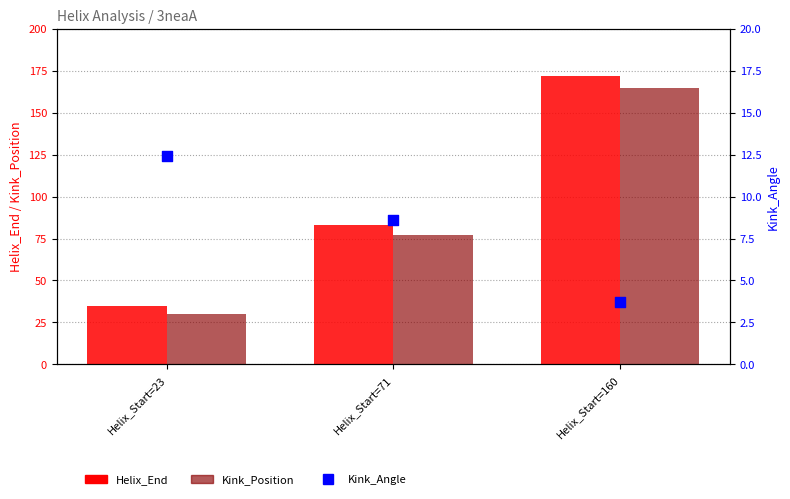

Which series contains the highest Y value?

Helix_End